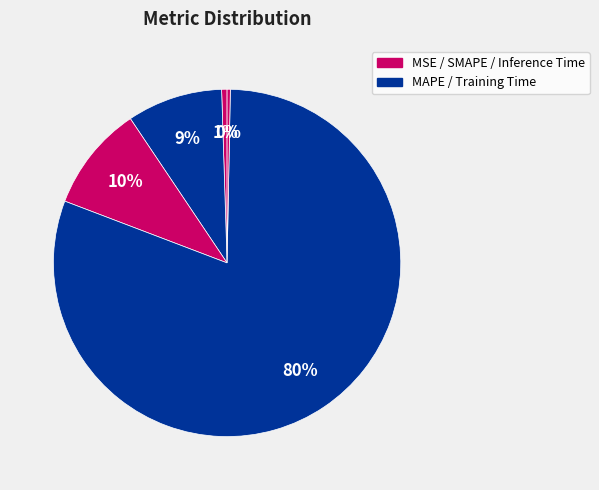

What is the smallest slice in the pie chart?

Inference Time